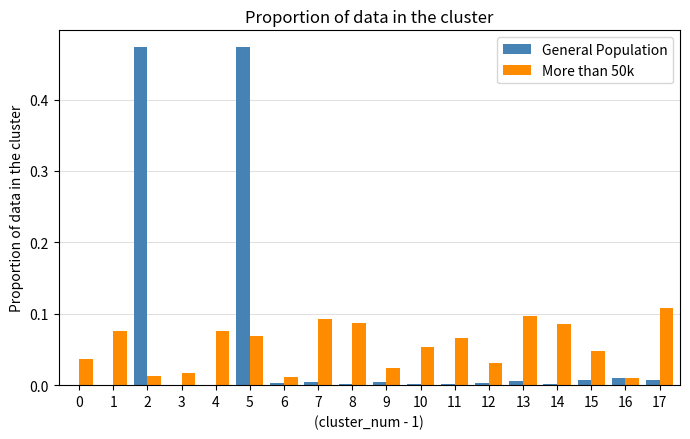

What is the sum of all General Population values?

1.0